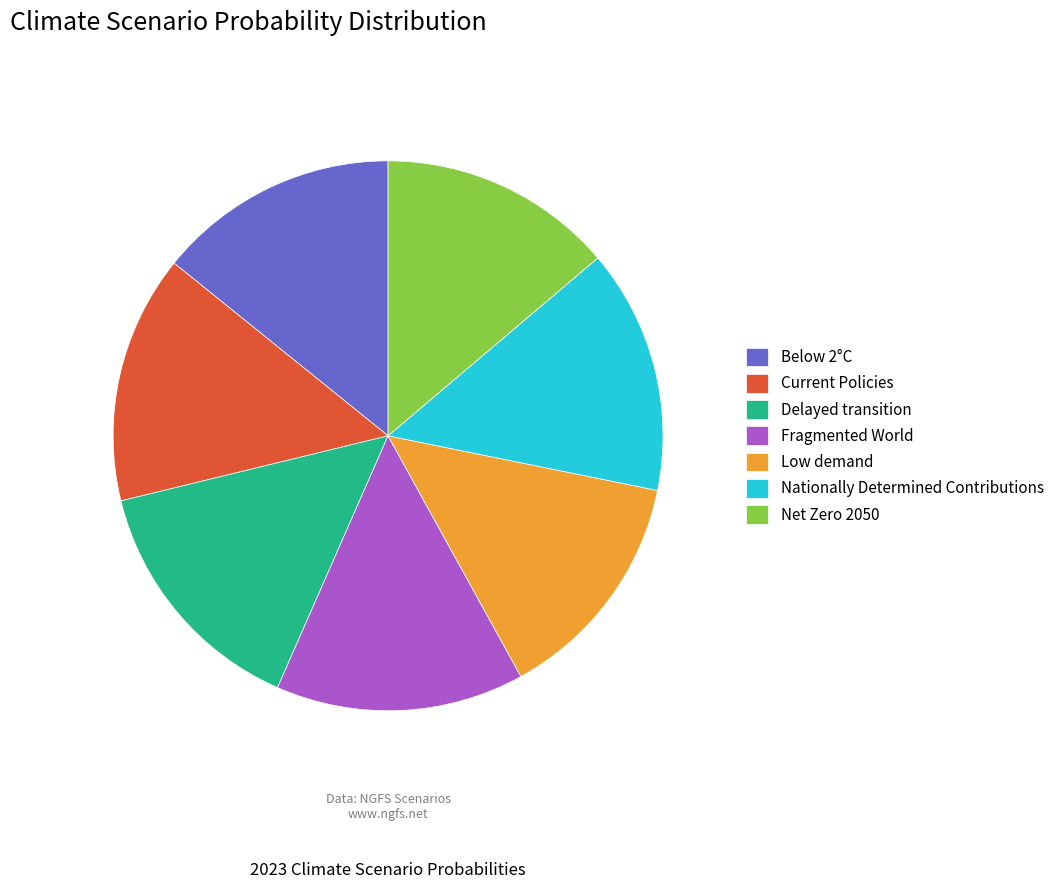

Is there a majority slice in this chart?

No